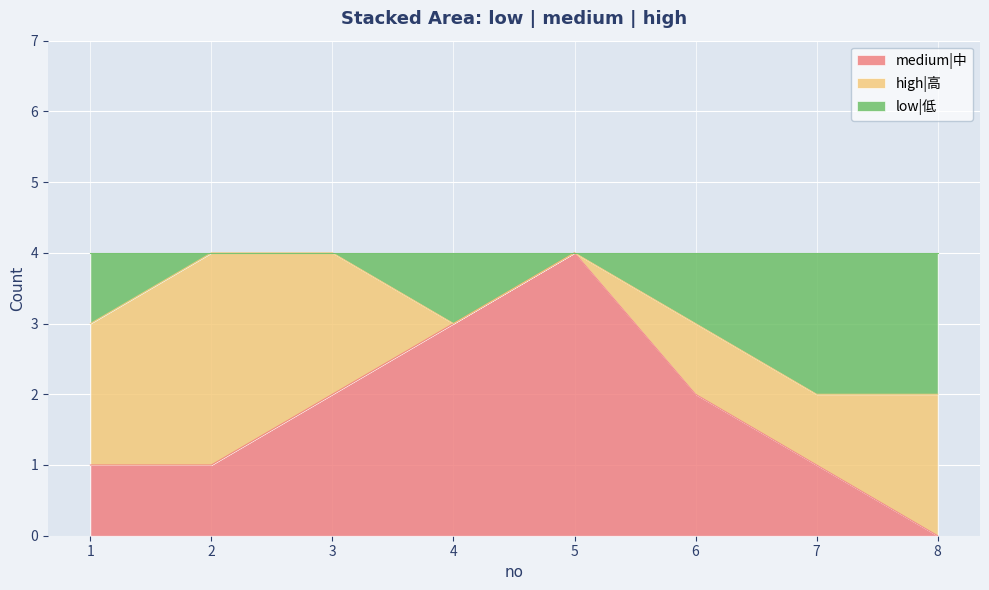

True or false: medium|中 has a value of 3 at 4.

True